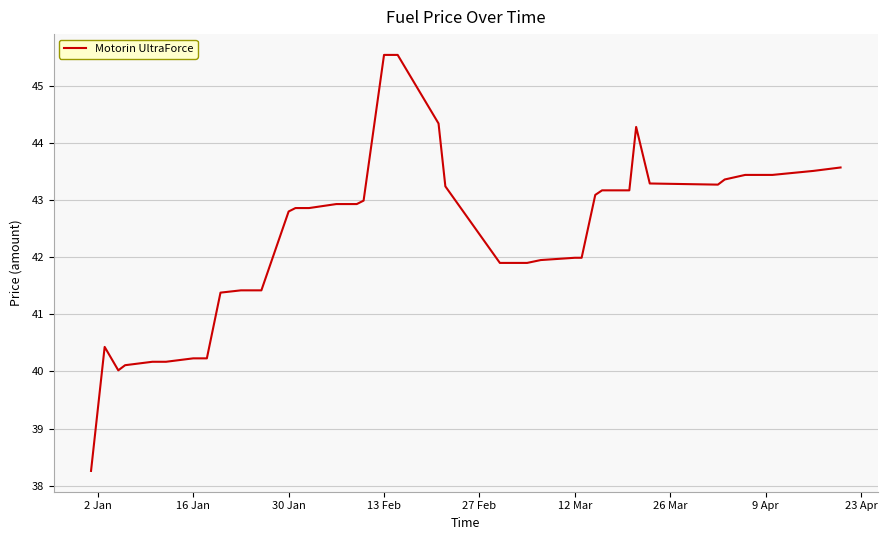

What is the difference between the maximum and minimum values?

7.3